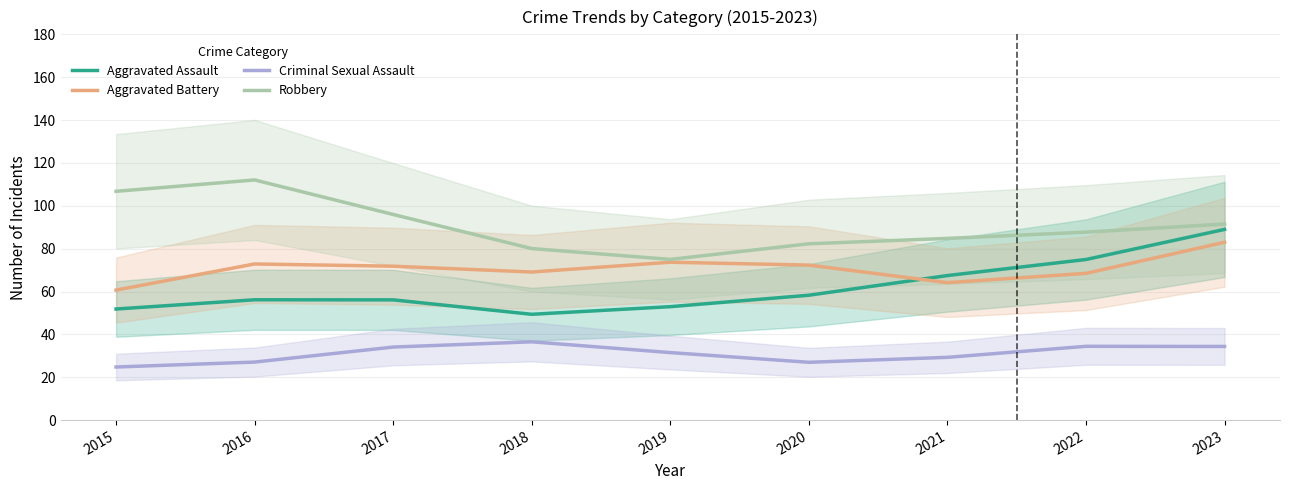

Where is the first local minimum for Criminal Sexual Assault?

2020